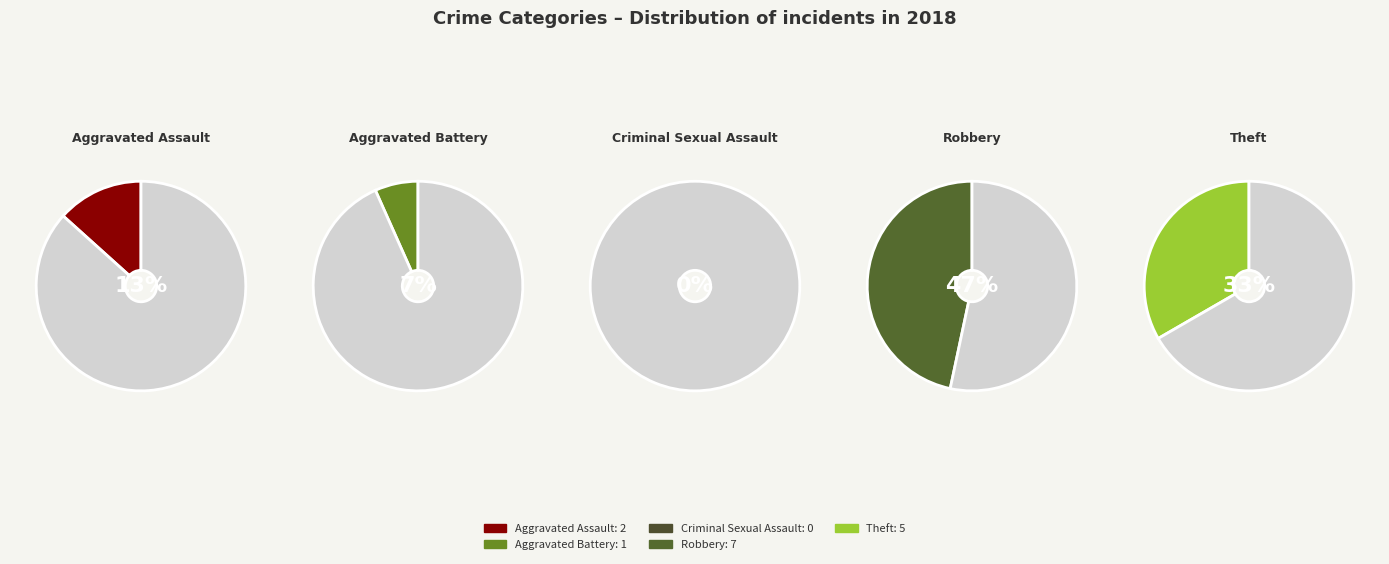

True or false: Aggravated Assault accounts for 7% of the total.

False